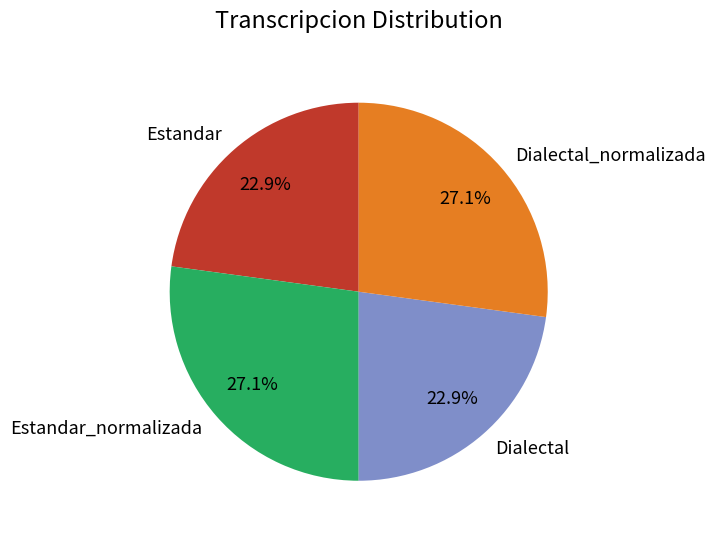

To the nearest percent, what is the difference between the Dialectal_normalizada and Estandar slice percentages?

4%